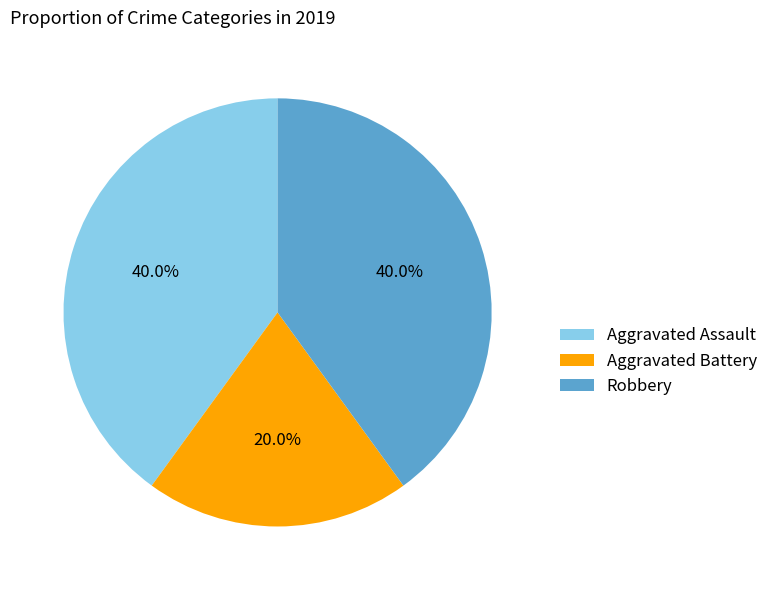

To the nearest percent, what is the difference between the largest and smallest slice percentages?

20%